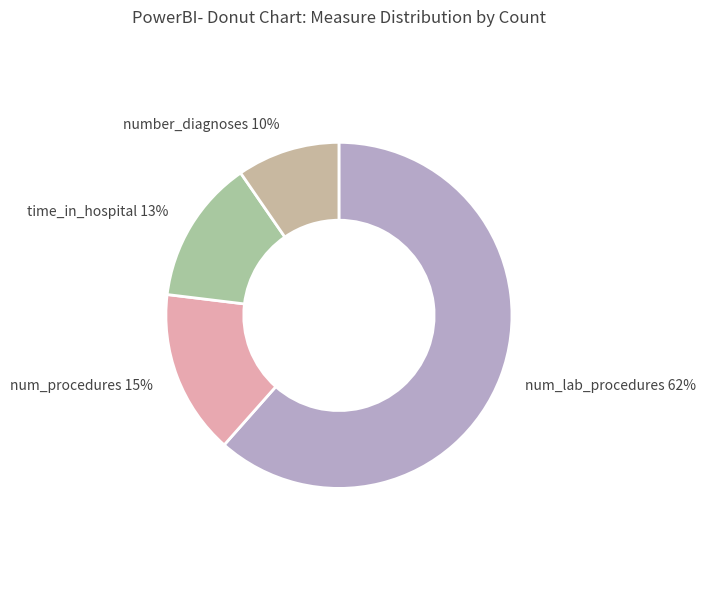

To the nearest percent, what is the average slice percentage?

25%